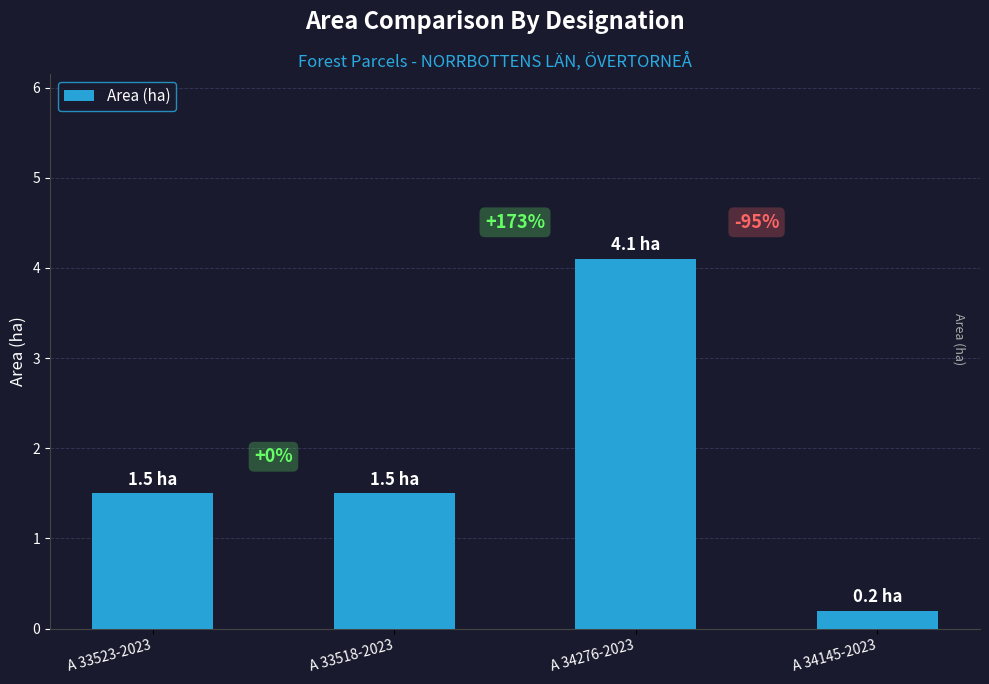

What is the ratio of the value at A 33518-2023 to the value at A 33523-2023?

1.0